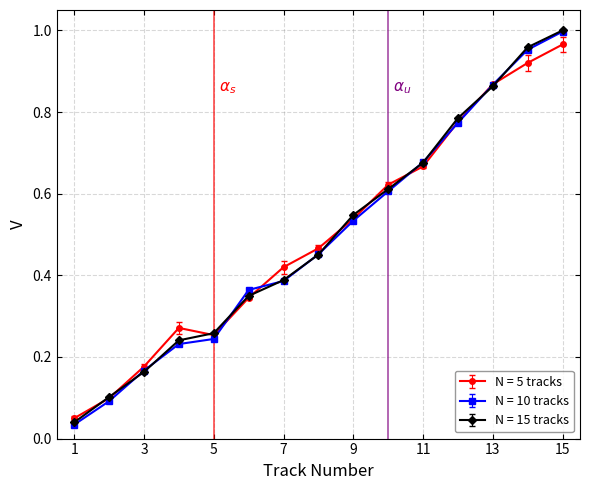

At how many categories does at least one series exceed 0?

15